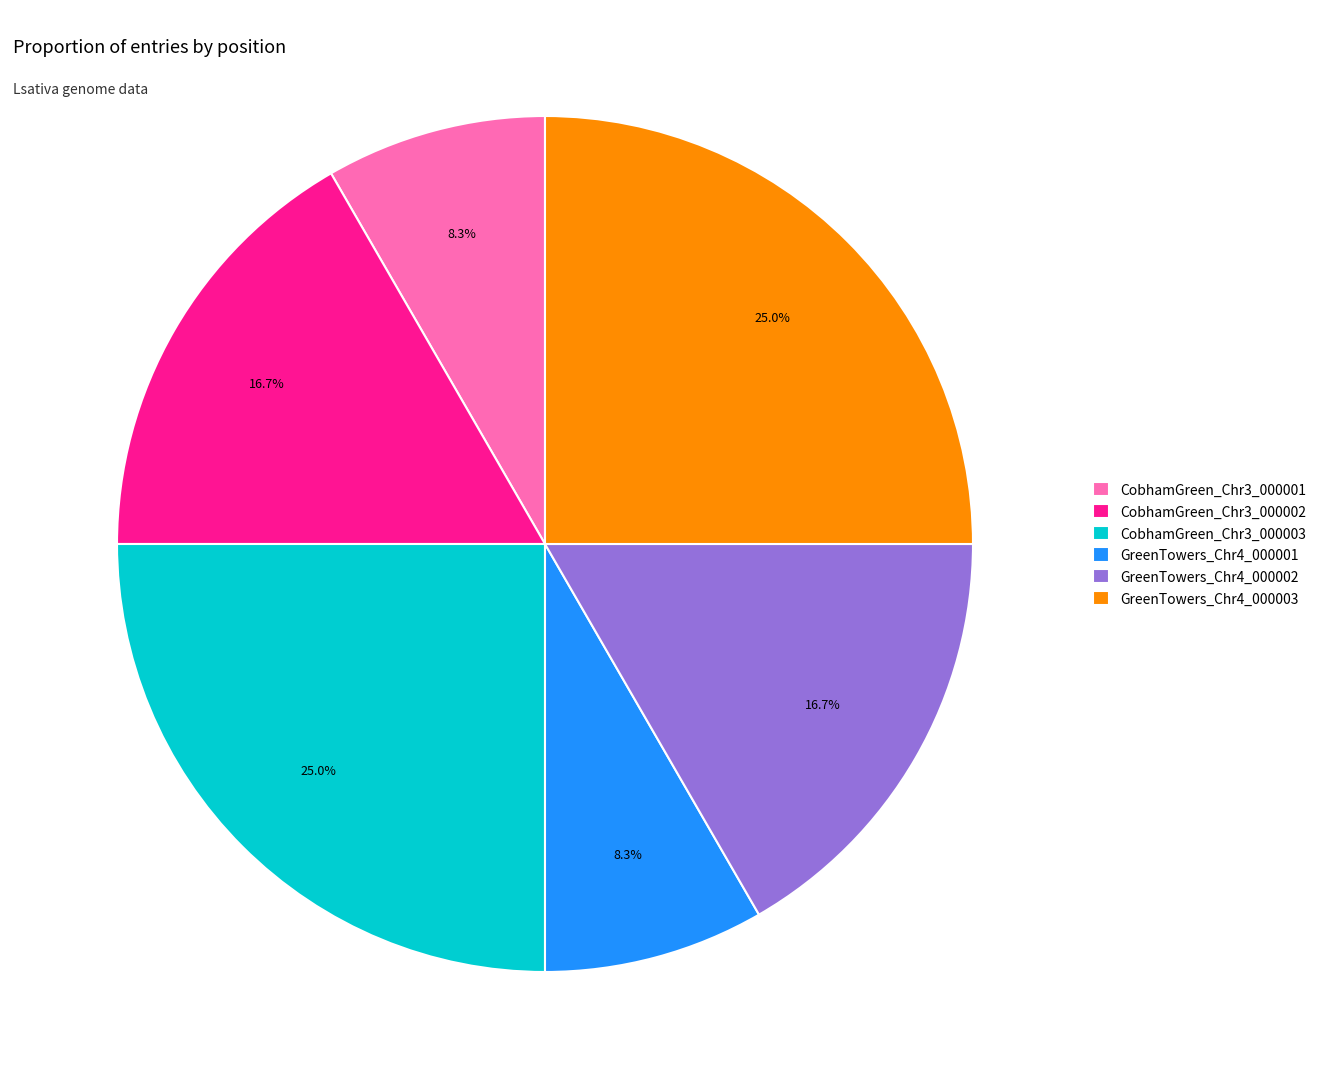

Does CobhamGreen_Chr3_000002 represent more than half of the total?

No